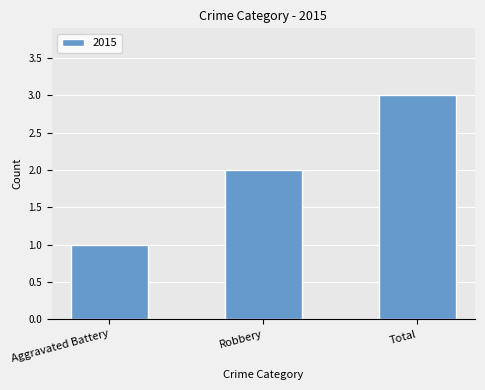

How many values are between 1 and 3?

3